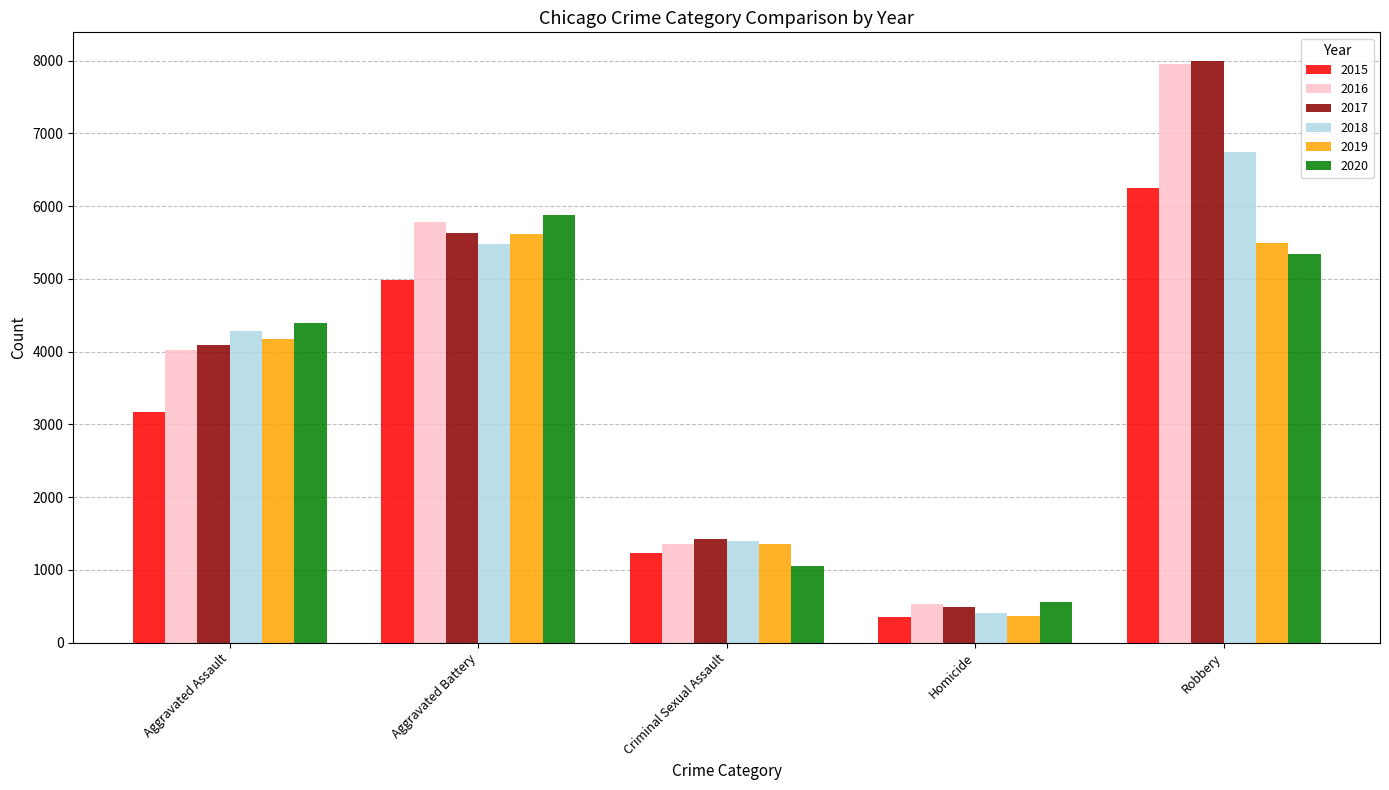

How many series are shown in this chart?

6